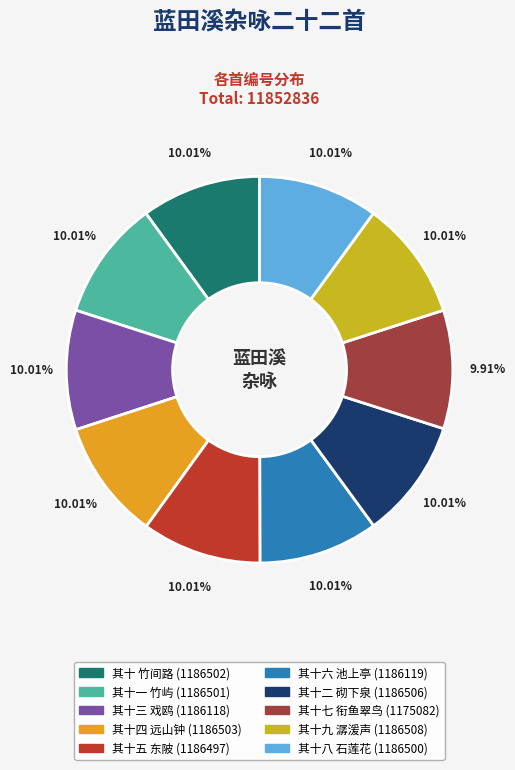

How many segments does this pie chart have?

10